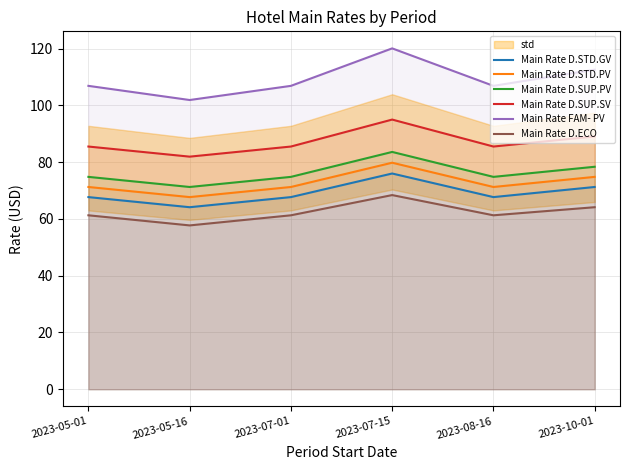

At 2023-07-01, list the series in order from largest to smallest.

Main Rate FAM- PV, Main Rate D.SUP.SV, Main Rate D.SUP.PV, Main Rate D.STD.PV, Main Rate D.STD.GV, Main Rate D.ECO